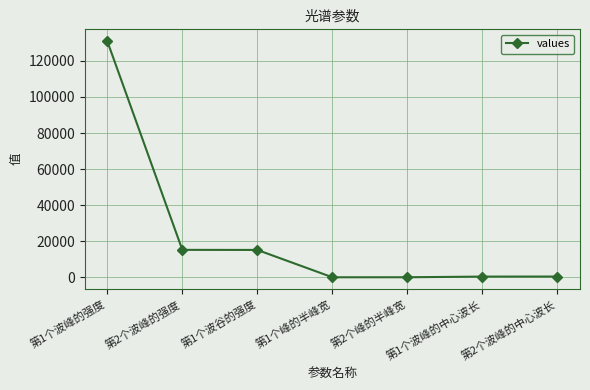

How many data points does each series have?

7